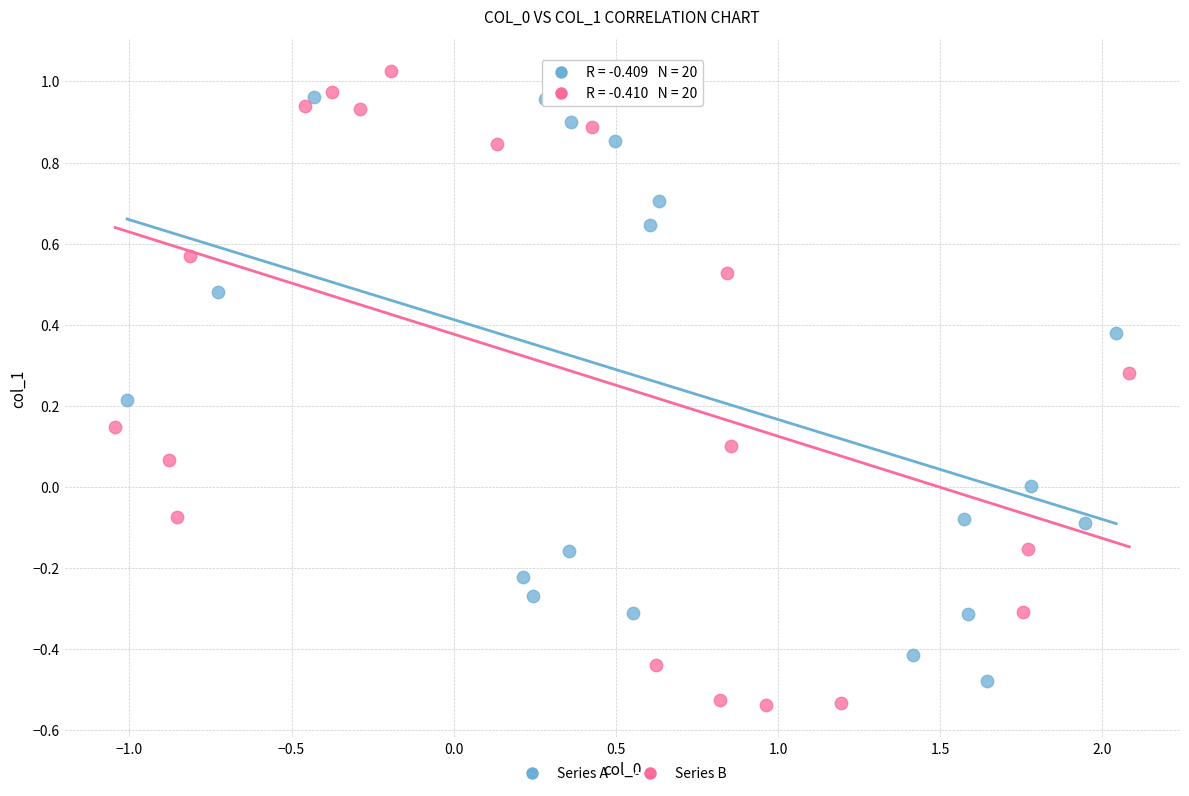

Which series reaches the minimum Y coordinate?

Series B